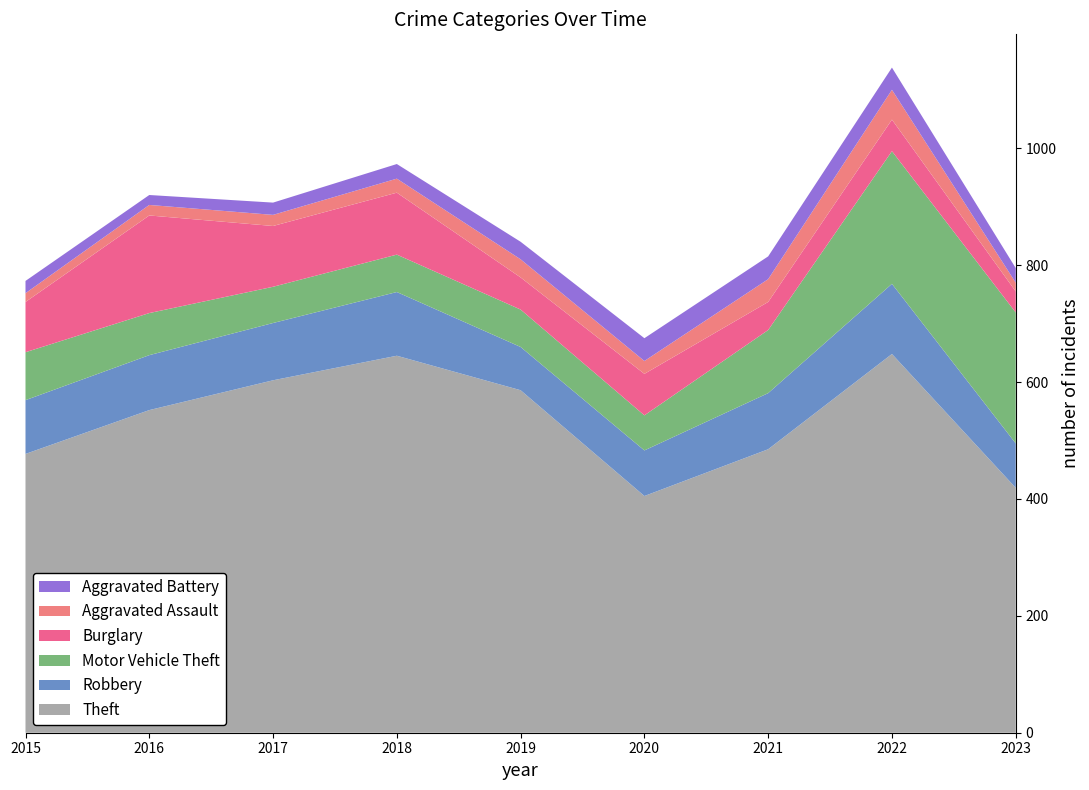

Reading left to right, list all the values displayed in this chart.

Theft: 2015=477	2016=552	2017=603	2018=645	2019=586	2020=405	2021=485	2022=648	2023=419
Robbery: 2015=92	2016=94	2017=98	2018=109	2019=74	2020=78	2021=96	2022=120	2023=76
Motor Vehicle Theft: 2015=82	2016=72	2017=62	2018=64	2019=64	2020=60	2021=108	2022=227	2023=224
Burglary: 2015=86	2016=167	2017=104	2018=106	2019=55	2020=71	2021=48	2022=54	2023=36
Aggravated Assault: 2015=15	2016=18	2017=19	2018=24	2019=31	2020=22	2021=39	2022=51	2023=15
Aggravated Battery: 2015=21	2016=17	2017=21	2018=25	2019=30	2020=39	2021=39	2022=38	2023=25